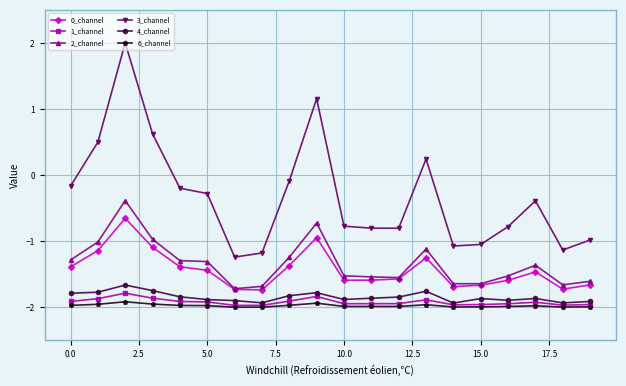

What is the value of the 3_channel point at the 8th from the left?

-1.2